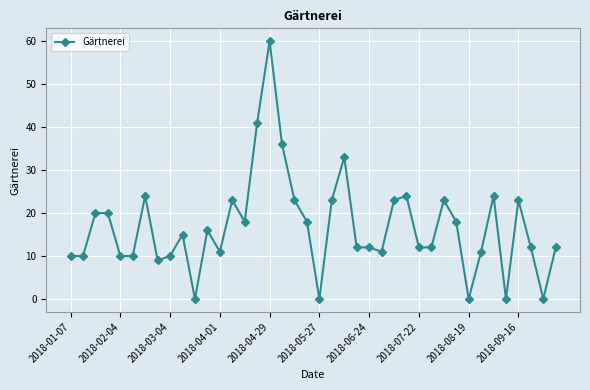

How many data points does each series have?

40